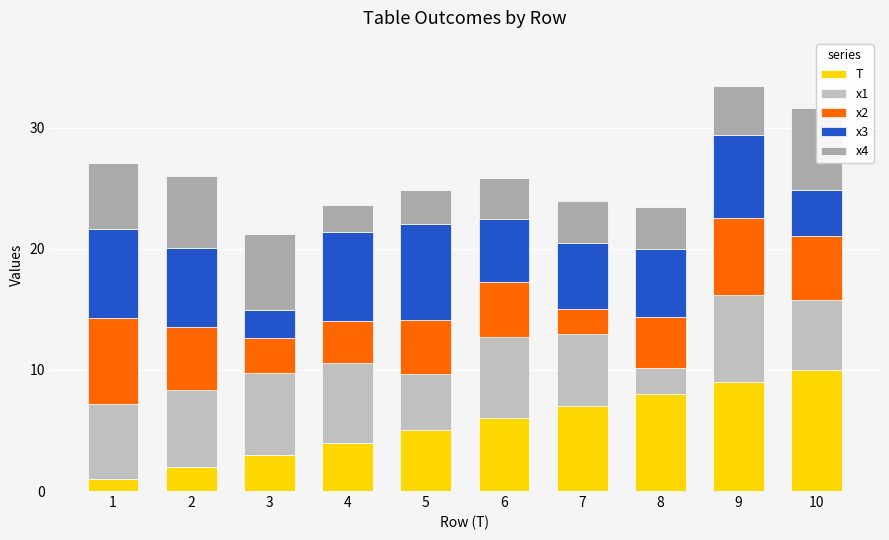

List the series in order of their peak value, highest first.

T, x3, x1, x2, x4